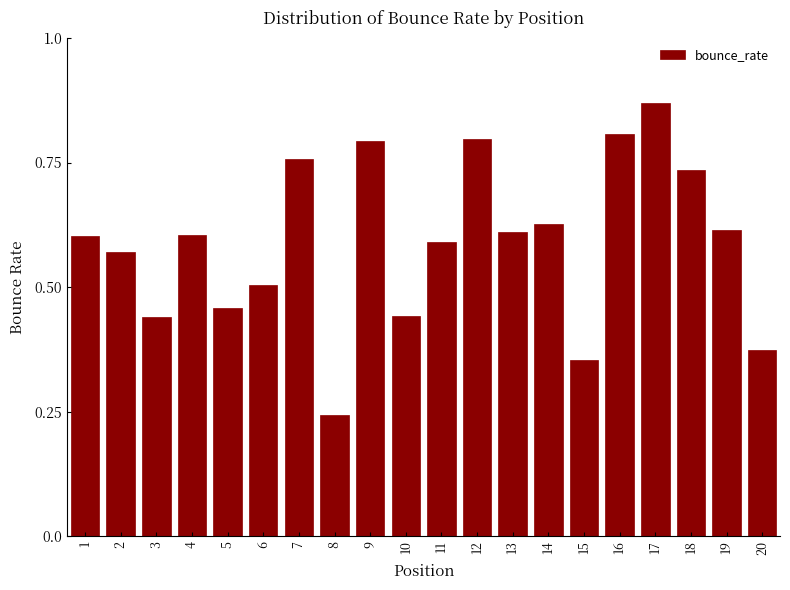

The chart shows a value of 0.6 at 13. True or false?

True